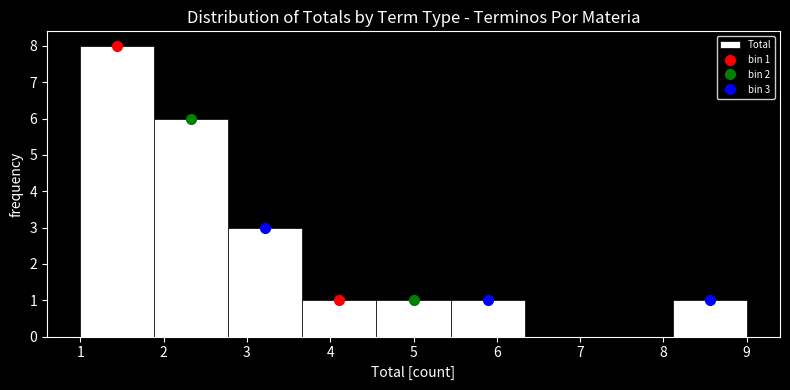

Which range on the x-axis has the tallest bar?

1.0 to 1.9